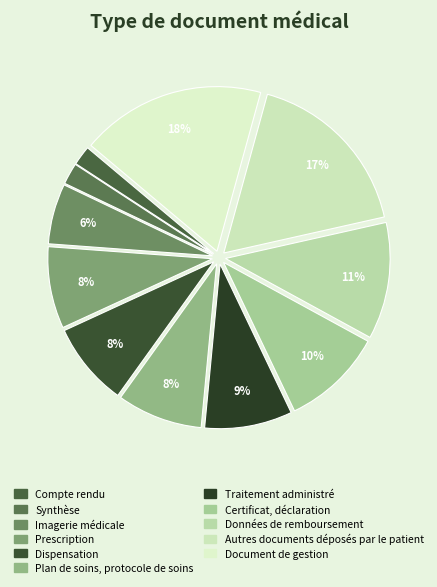

Count the number of slices in the pie.

11